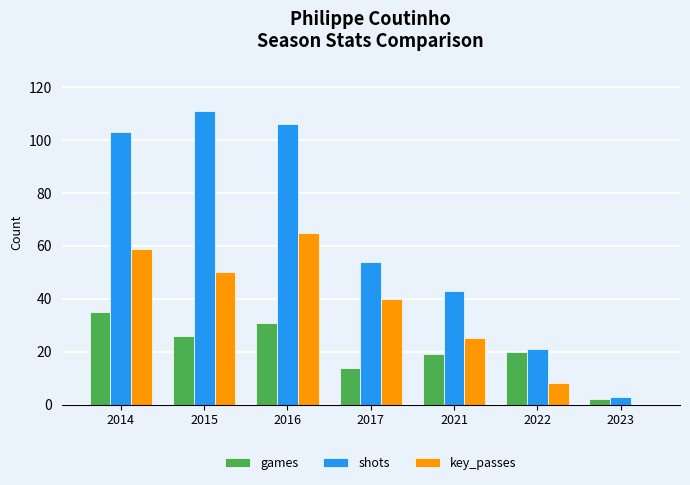

What is the maximum value for key_passes?

65